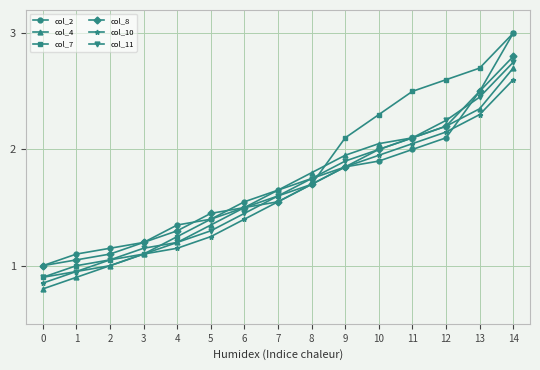

At which label does col_10 reach its peak?

14